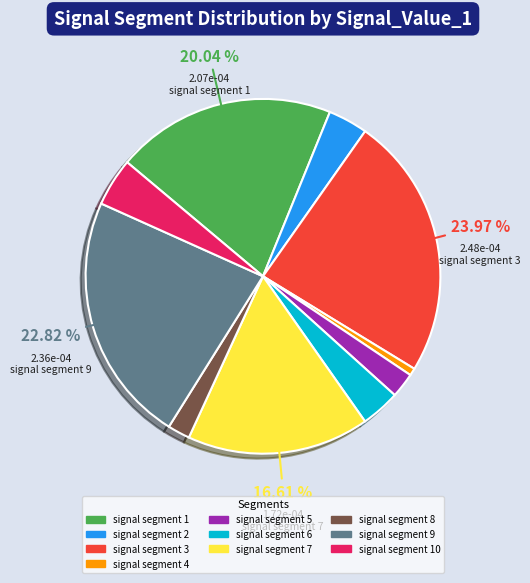

Does any single category account for the majority?

No